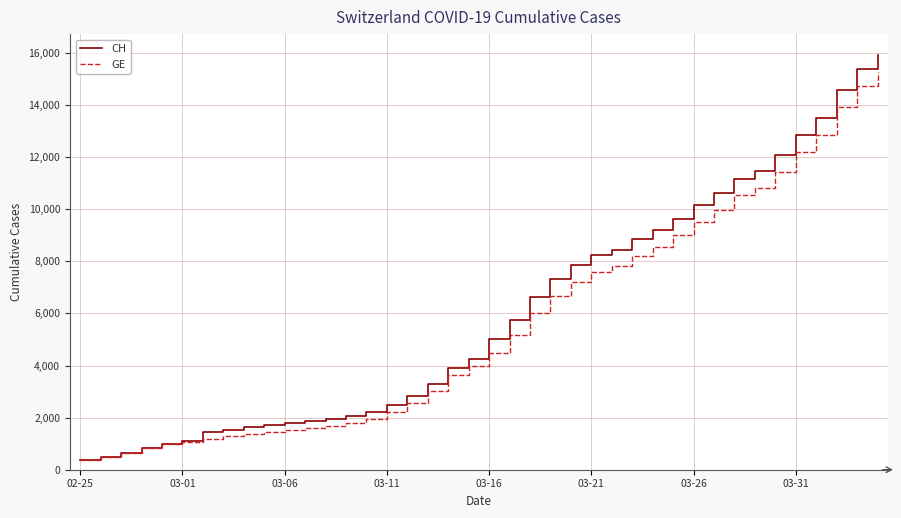

What is the minimum value for GE?

375